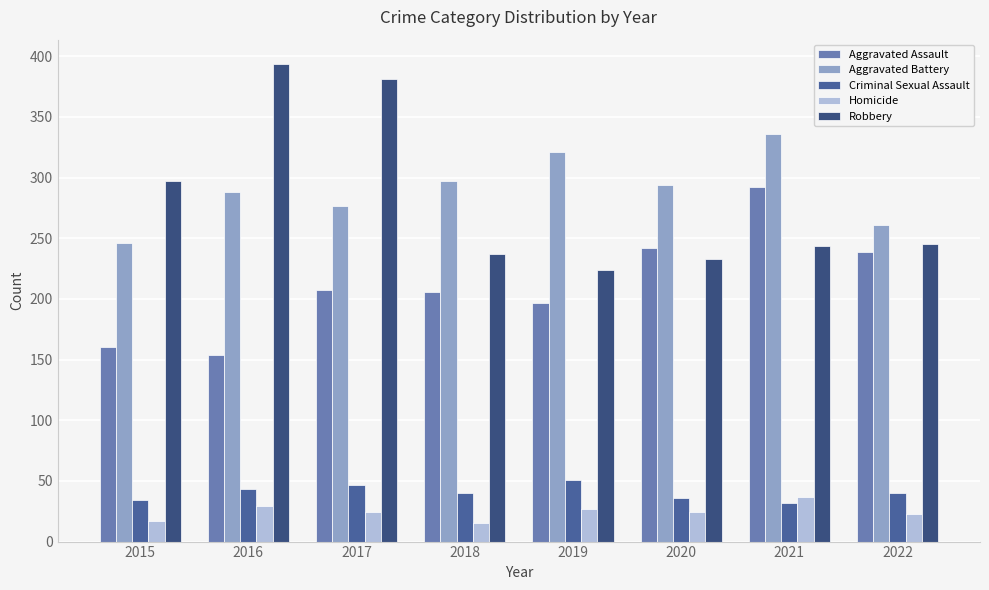

Is it true that Homicide equals 37 at 2021?

True